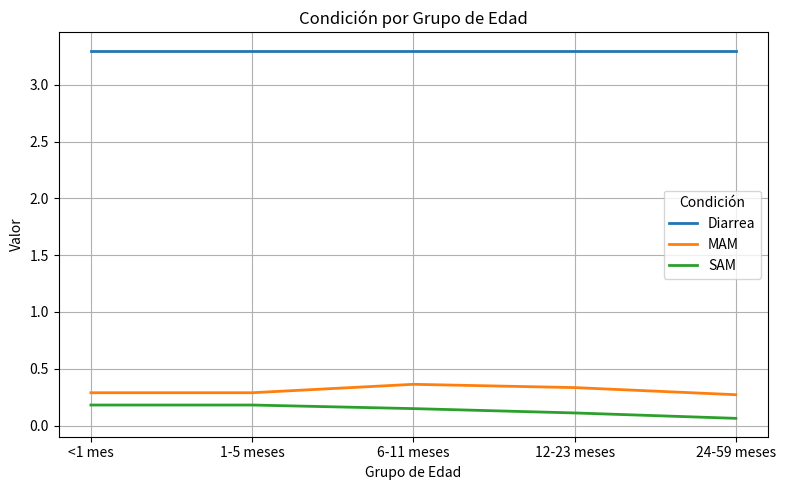

What is the maximum value shown in the chart?

3.3